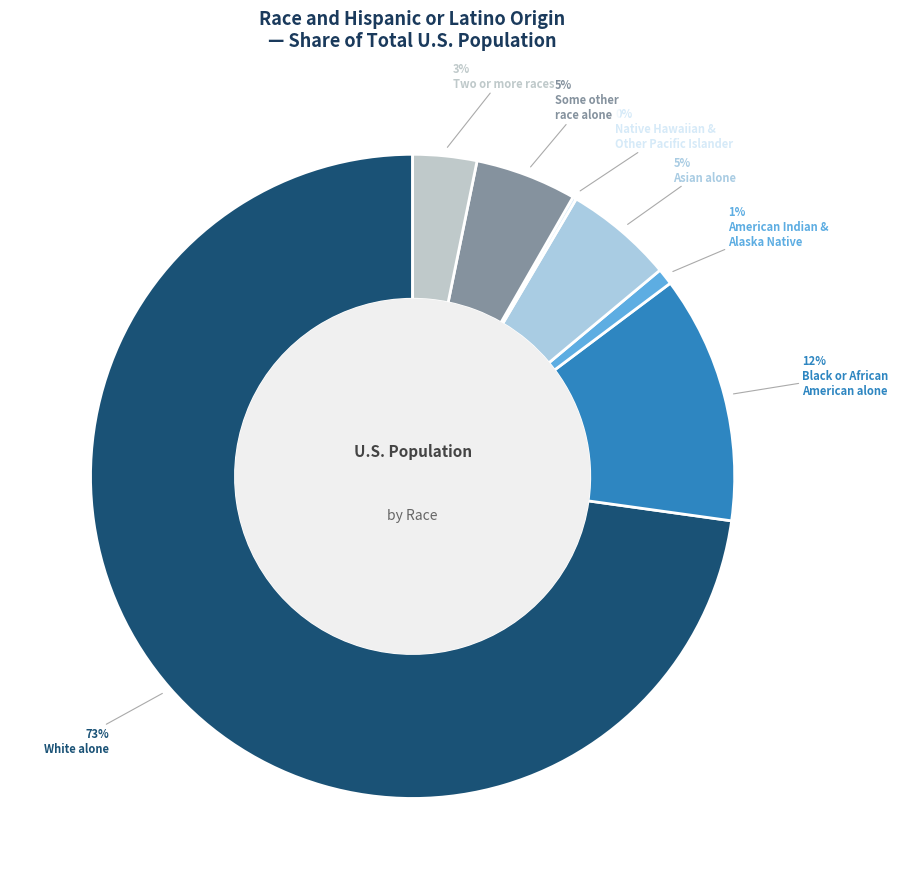

Which slice represents more than half of the pie?

White alone